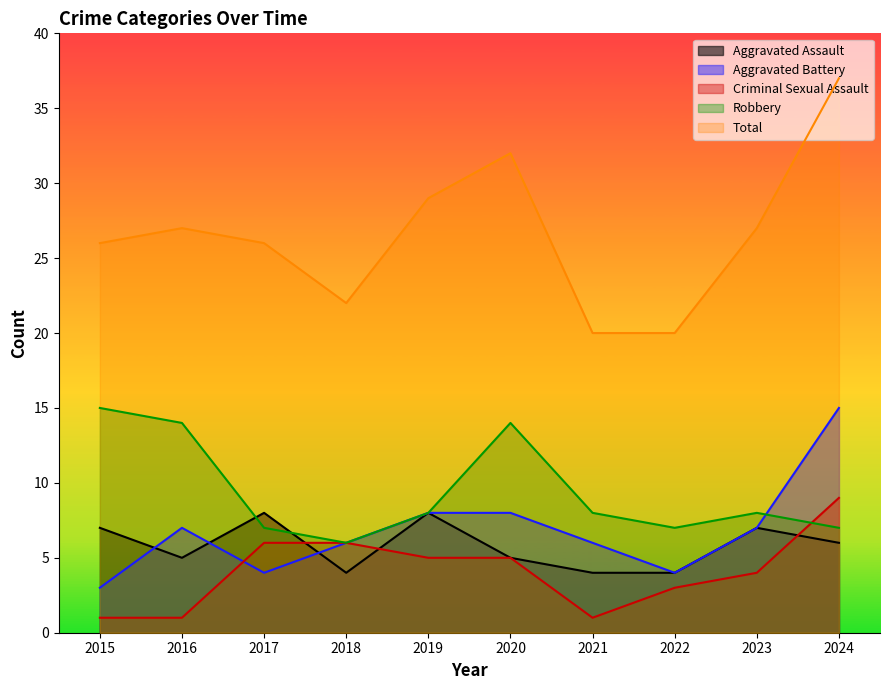

What is the highest value of the Aggravated Assault series?

8